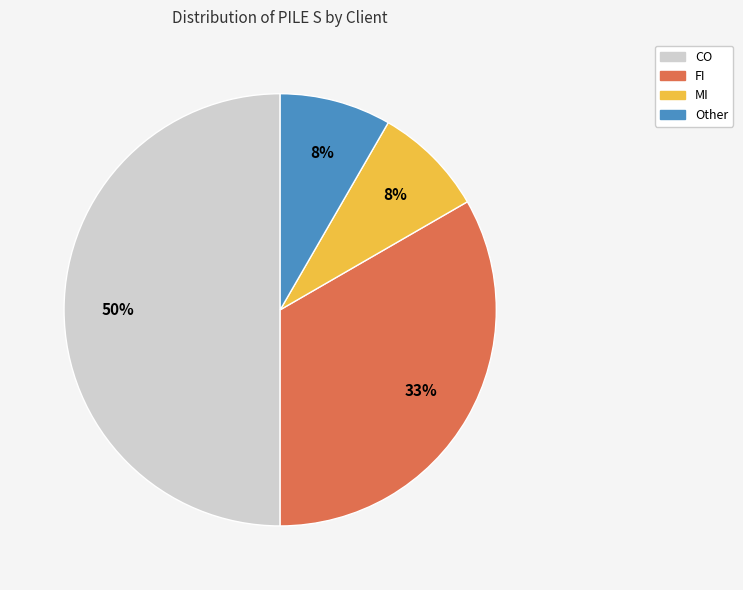

To the nearest percent, what is the difference between the MI and CO slice percentages?

42%